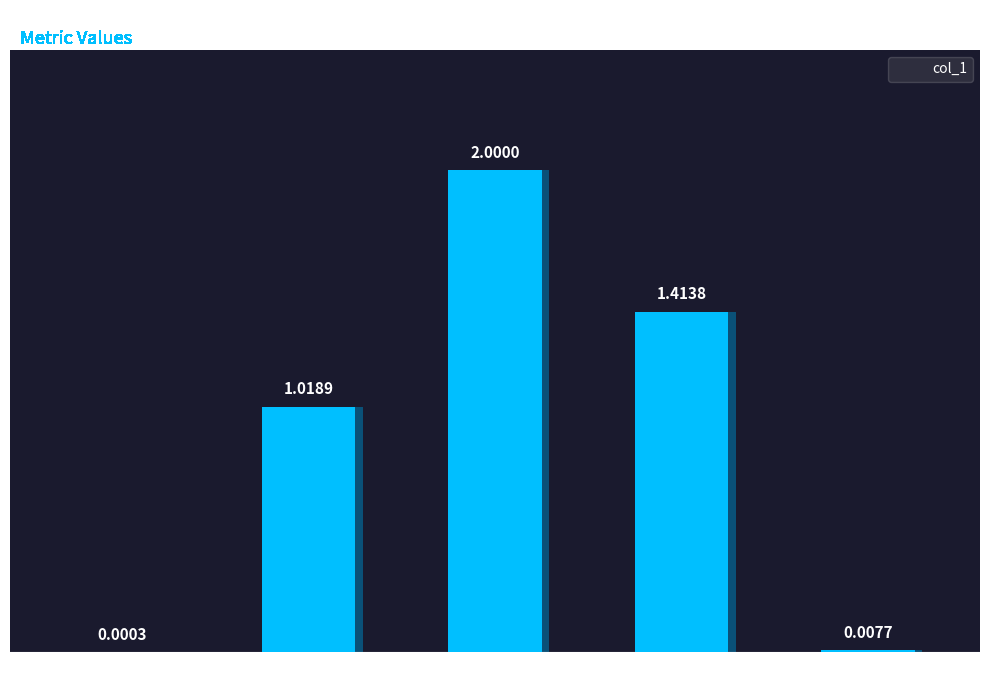

Are the bars horizontal?

No